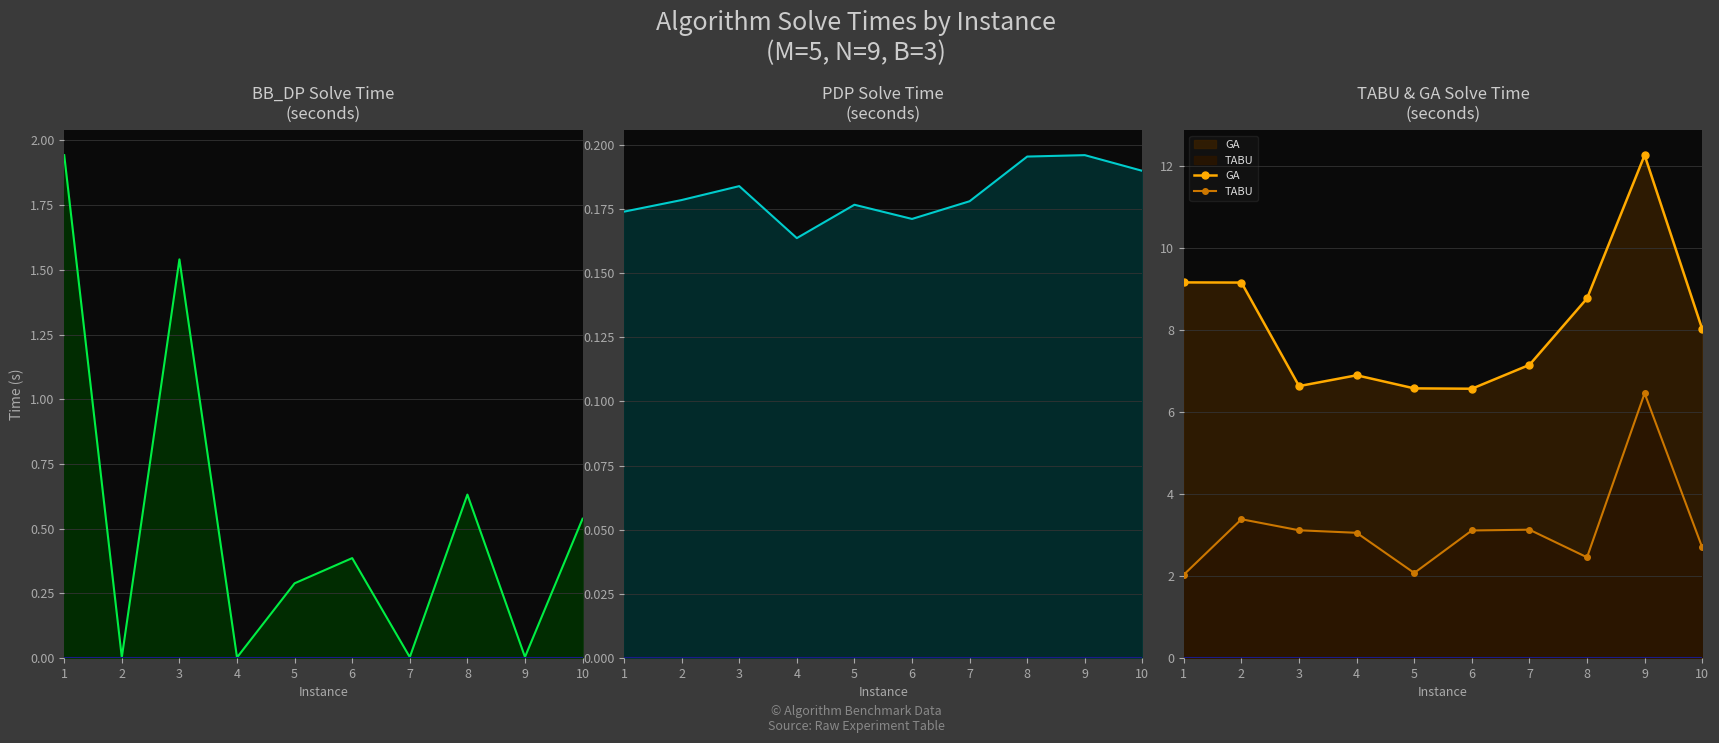

Where is TABU nearest to the value 4?

2